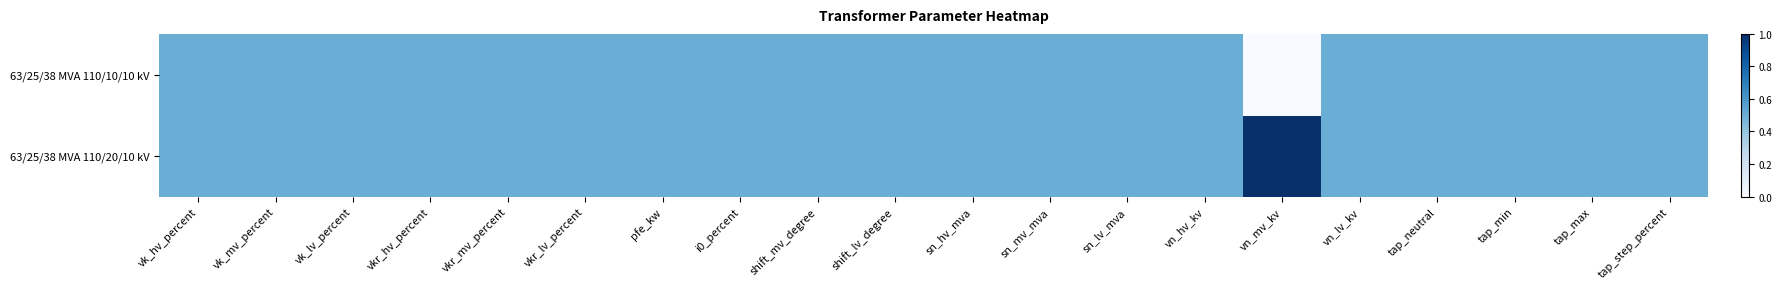

Between i0_percent and tap_step_percent, which series saw the biggest shift?

63/25/38 MVA 110/20/10 kV